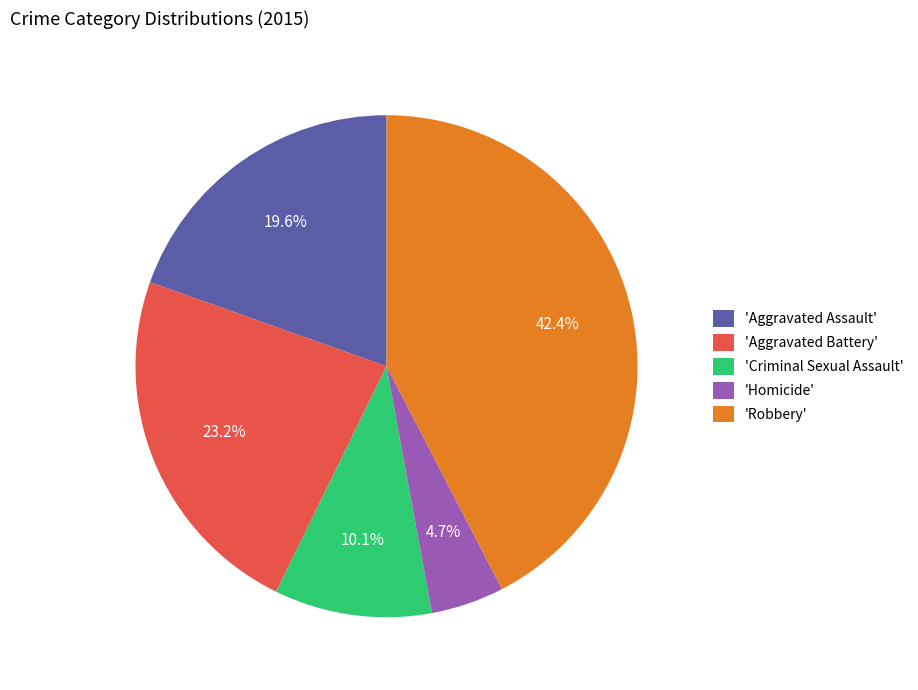

What percentage is NOT represented by 'Robbery'?

57.6%